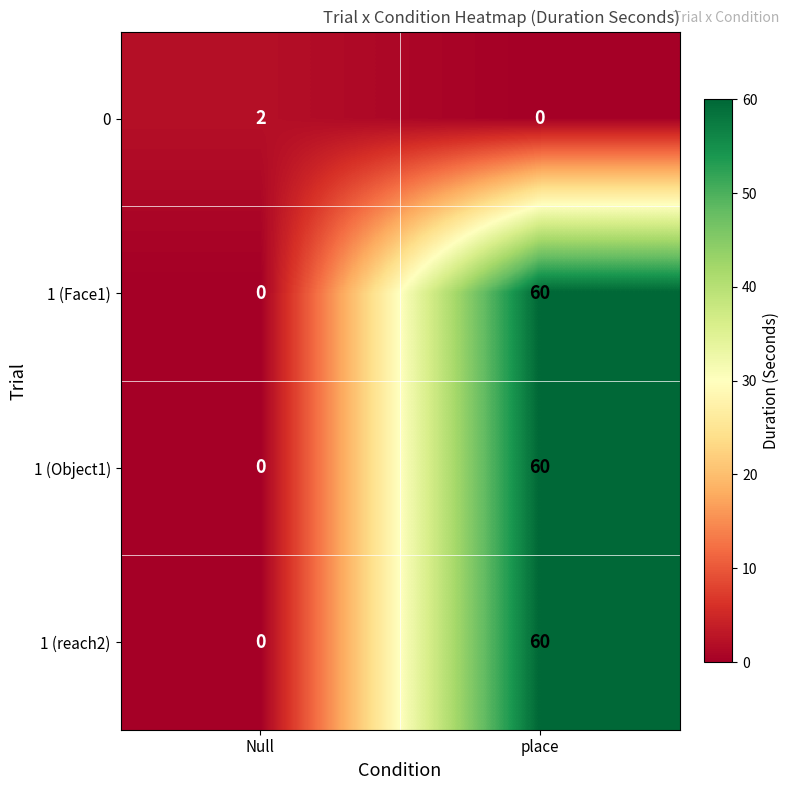

What is the maximum value shown in the chart?

60